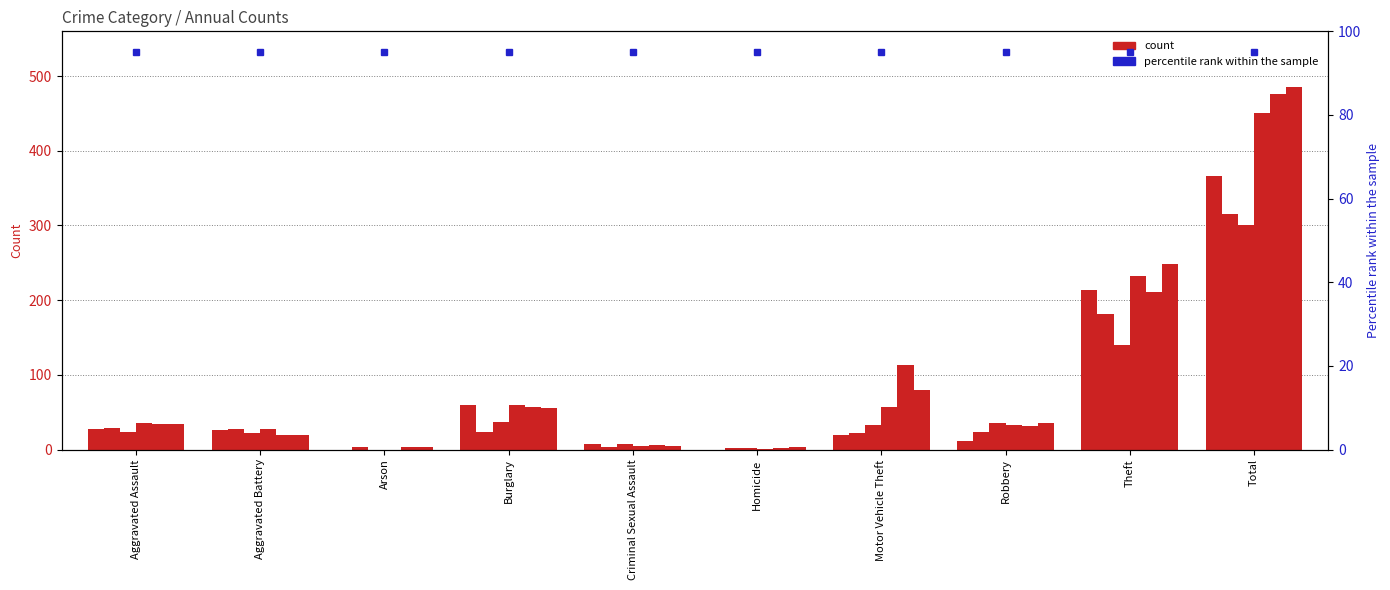

Reading right to left, transcribe all the data shown in this chart.

2019: 366	214	12	20	0	7	59	0	26	28
2020: 315	182	23	22	2	4	23	3	27	29
2021: 301	140	36	33	2	8	37	0	22	23
2022: 451	233	33	57	1	5	60	0	27	35
2023: 476	211	31	113	2	6	57	3	19	34
2024: 486	249	36	80	3	5	56	3	20	34